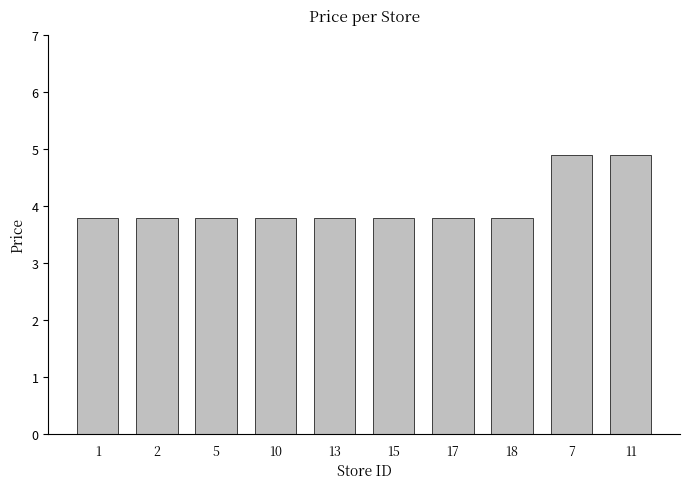

What is the ratio of the value at 13 to the value at 11?

0.8